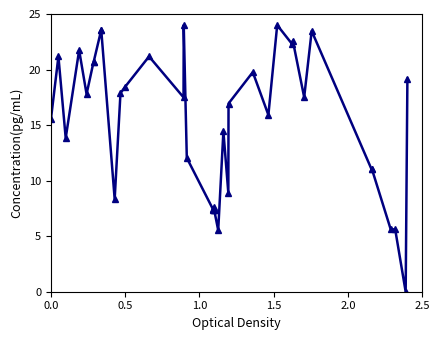

What is the maximum value shown in the chart?

24.0